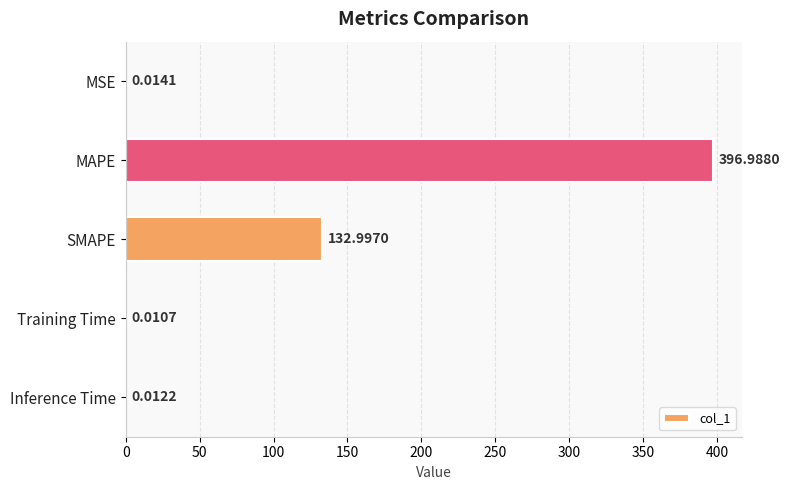

What is the sum of all values?

530.0